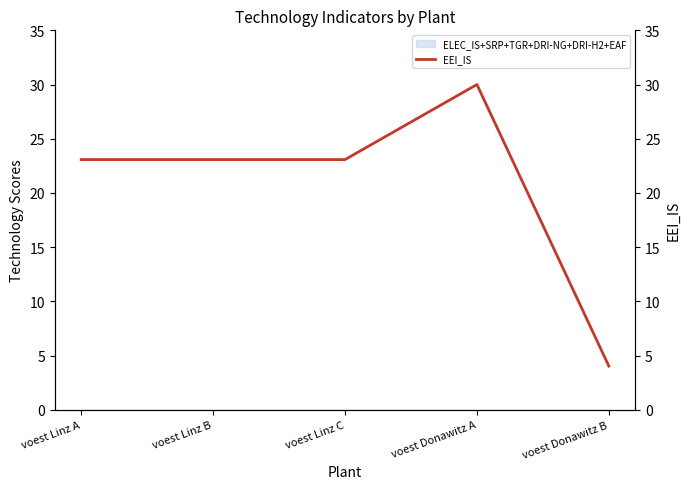

Which category has the lowest value across all series?

voest Donawitz B